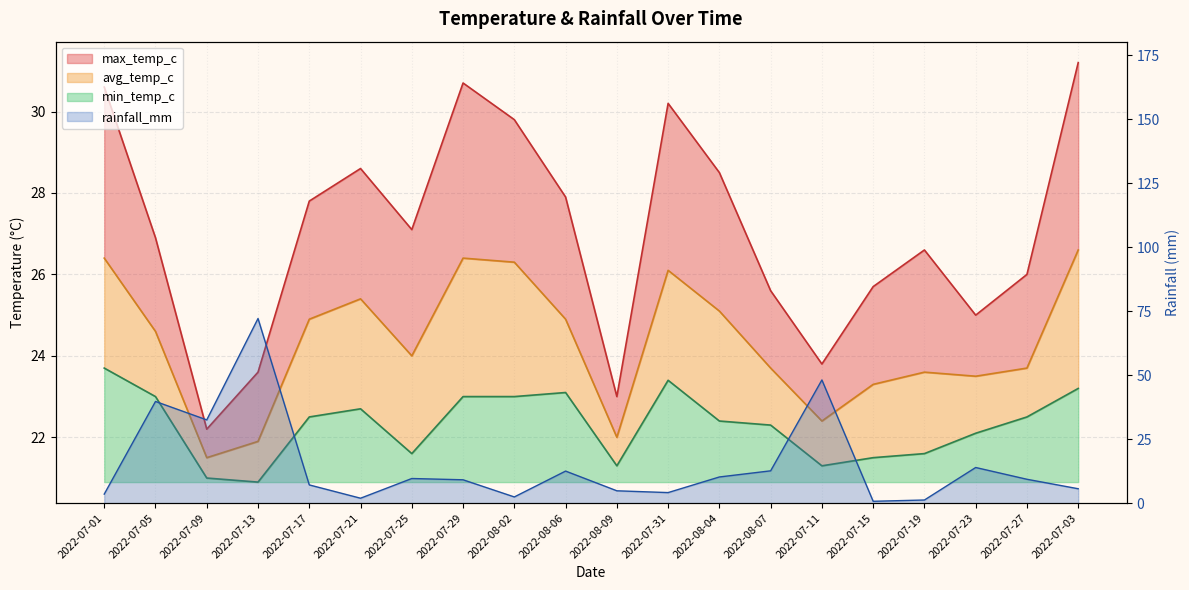

How many intersections are there between min_temp_c and rainfall_mm?

4